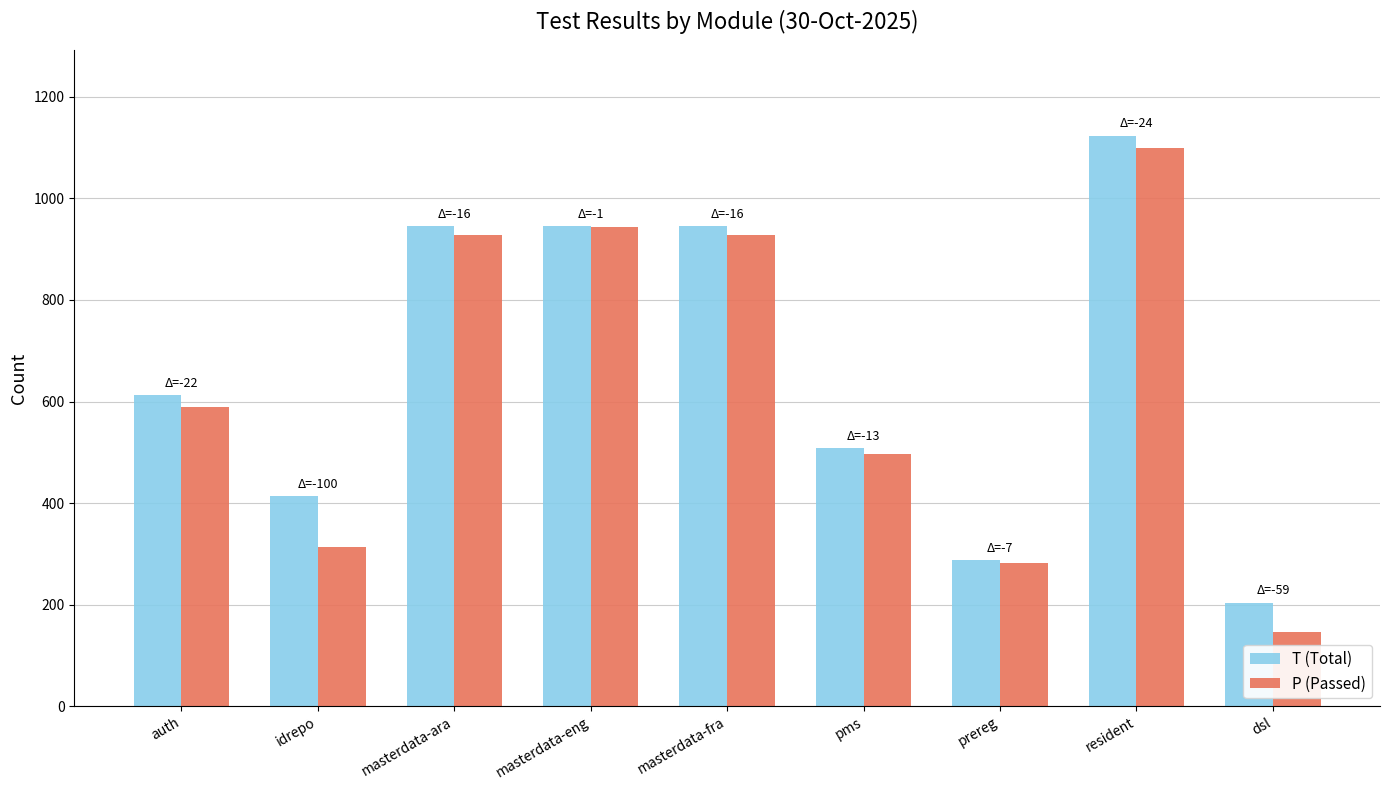

What is the average value of the P (Passed) series?

636